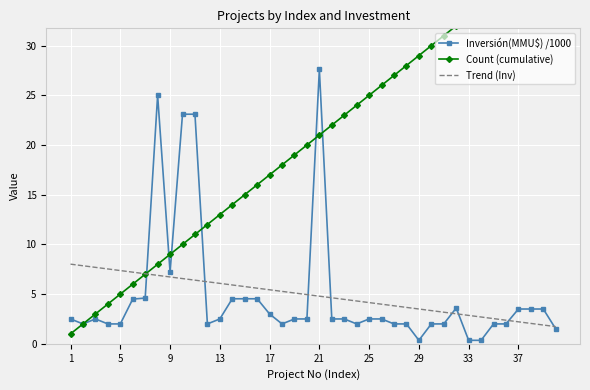

How many data points does each series have?

40